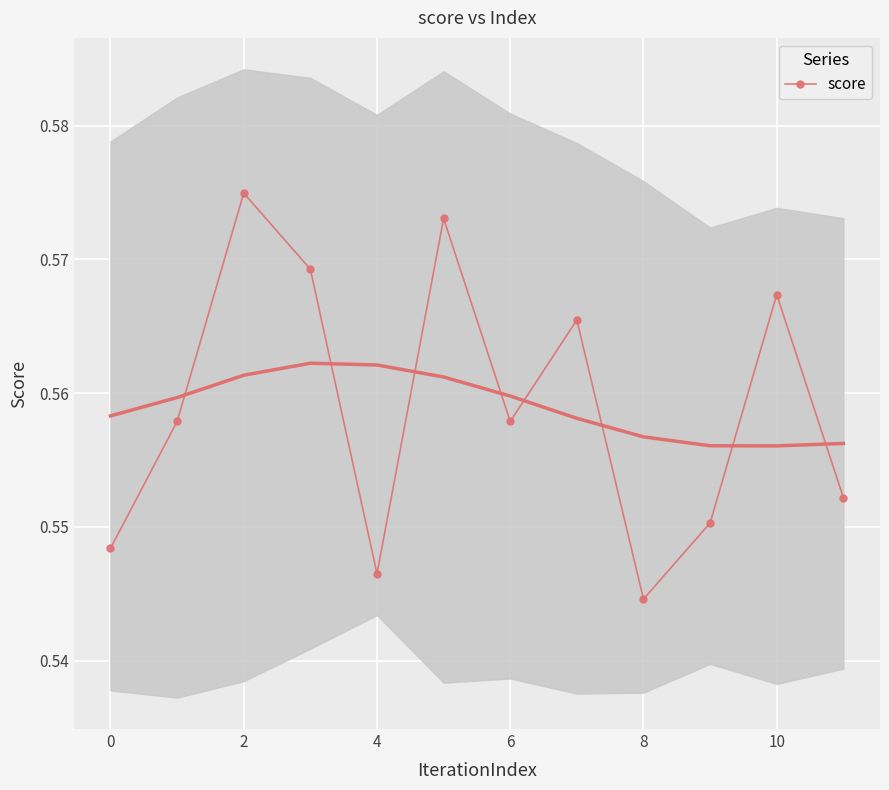

True or false: score has a value of 0.2 at 0.

False